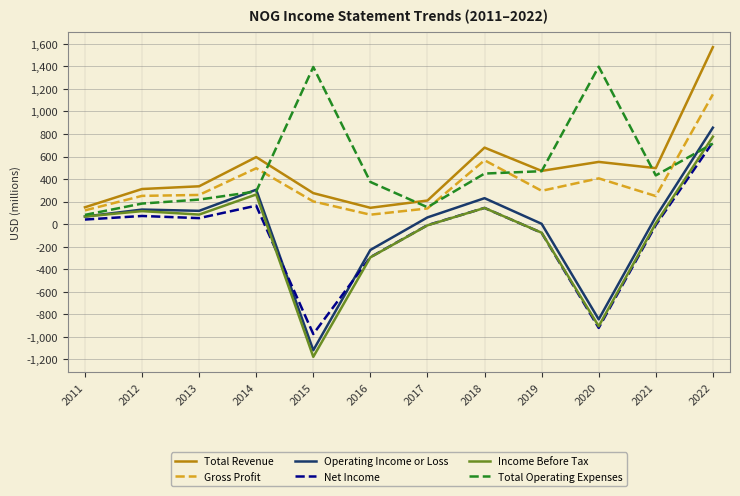

What are all the series names shown in the legend?

Total Revenue, Gross Profit, Operating Income or Loss, Net Income, Income Before Tax, Total Operating Expenses